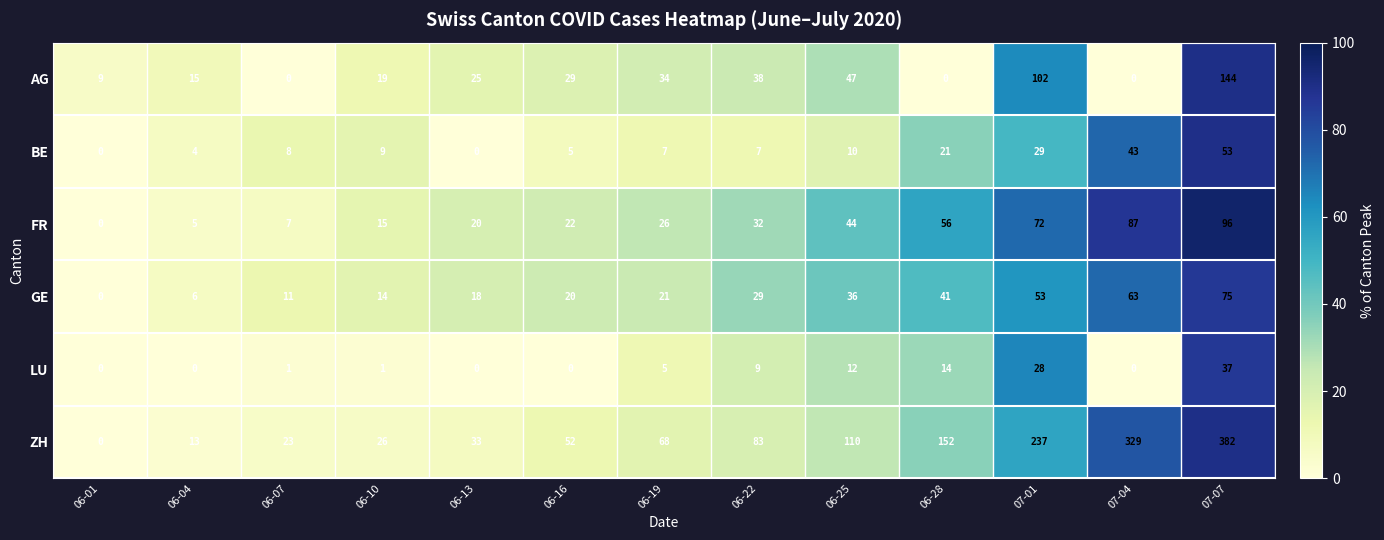

At which category does the chart reach its peak across all series?

07-07